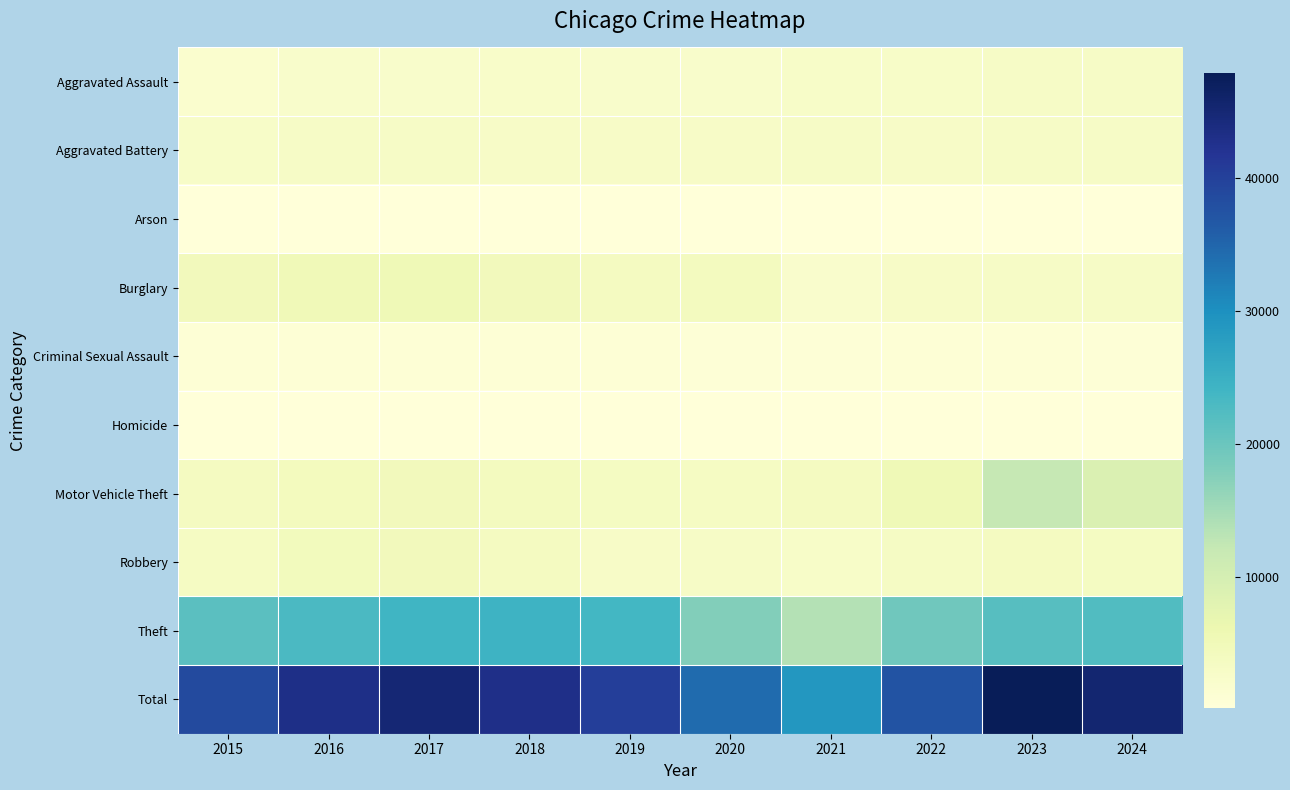

Which has a higher value, 2021 or 2020?

2021